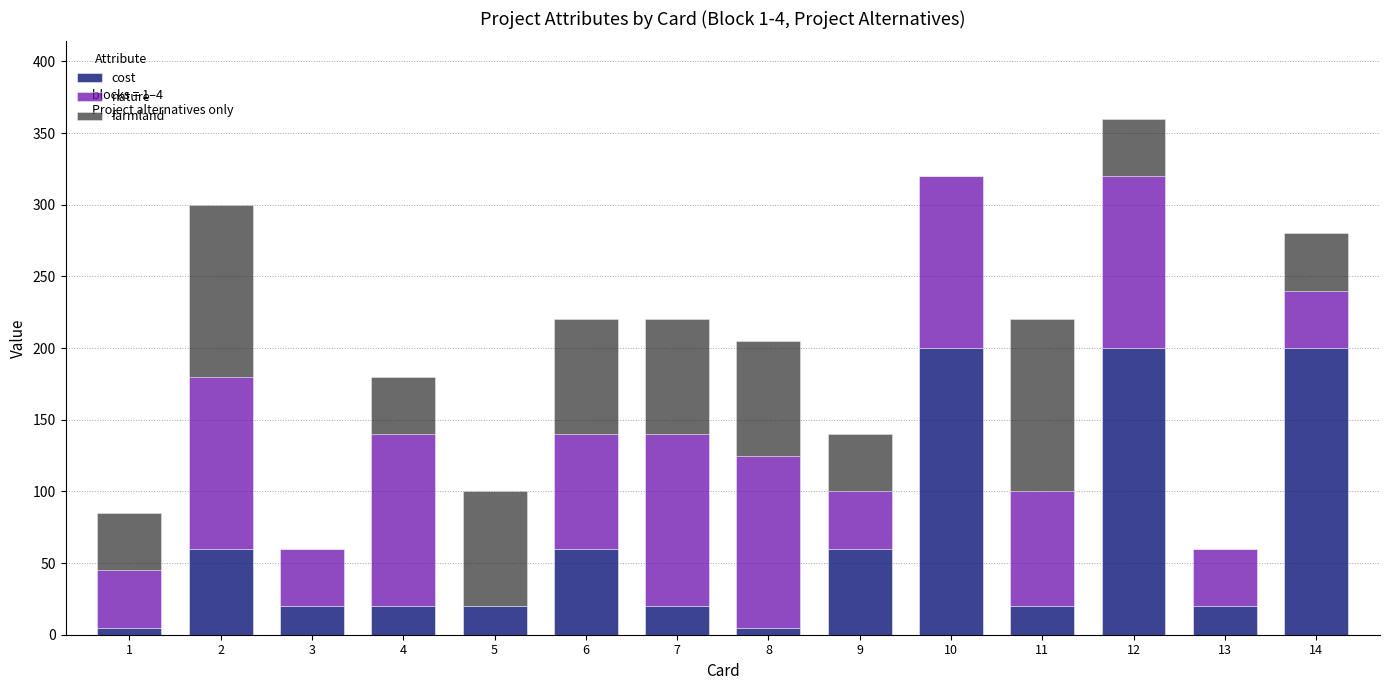

The value of cost at 2 is 93. True or false?

False